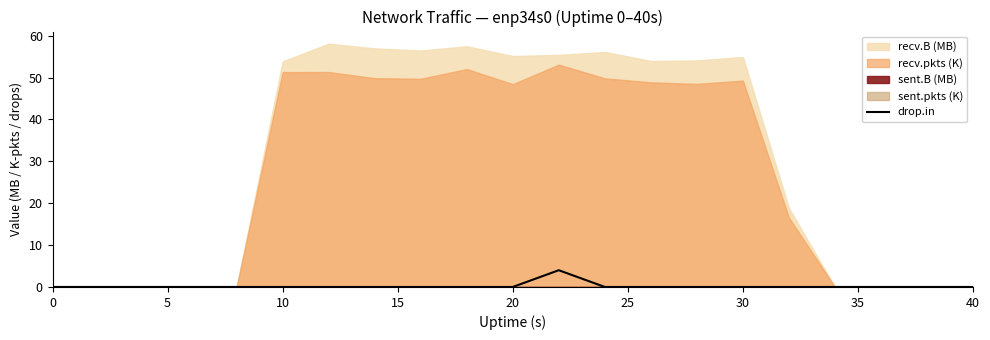

What is the maximum value for drop.in?

4